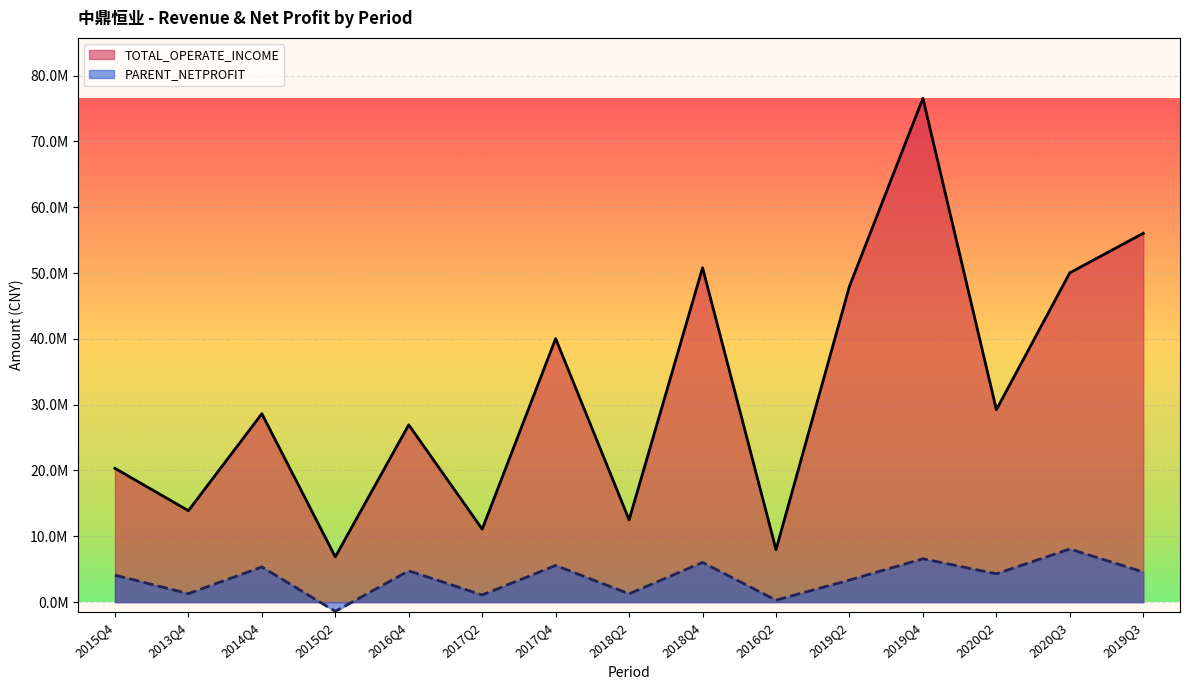

List the series in order of their peak value, highest first.

TOTAL_OPERATE_INCOME, PARENT_NETPROFIT